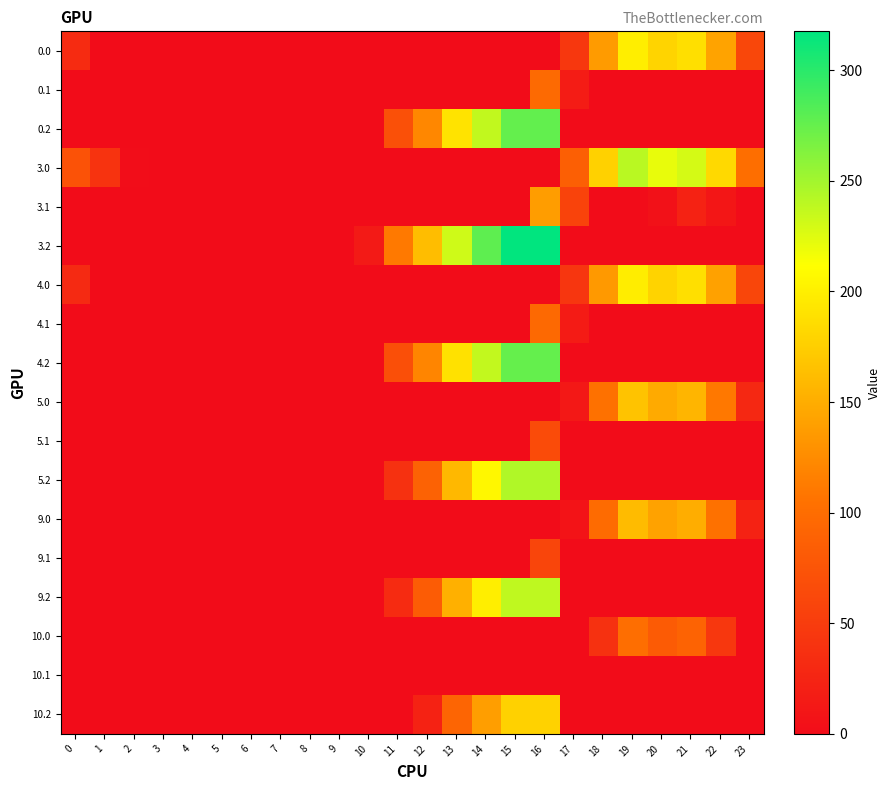

Which series has the largest total across all categories?

3.2